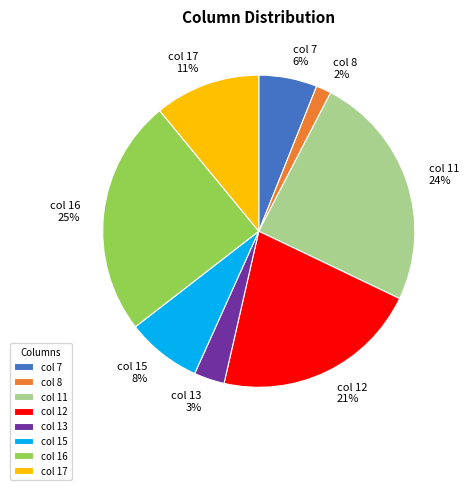

To the nearest percent, what portion does col 16 represent?

25%